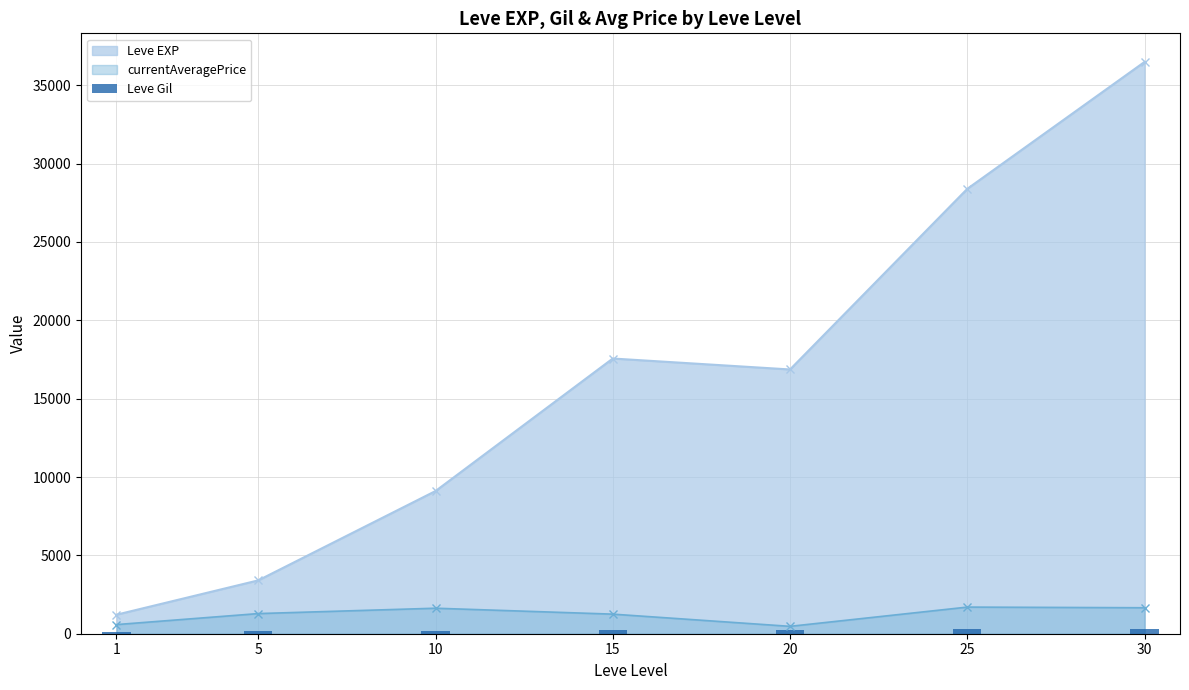

What is the value of the Leve EXP point at the 2nd from the left?

3405.0